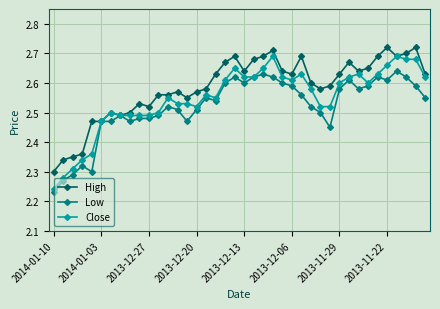

Count the Close values in the range 2 to 3.

40